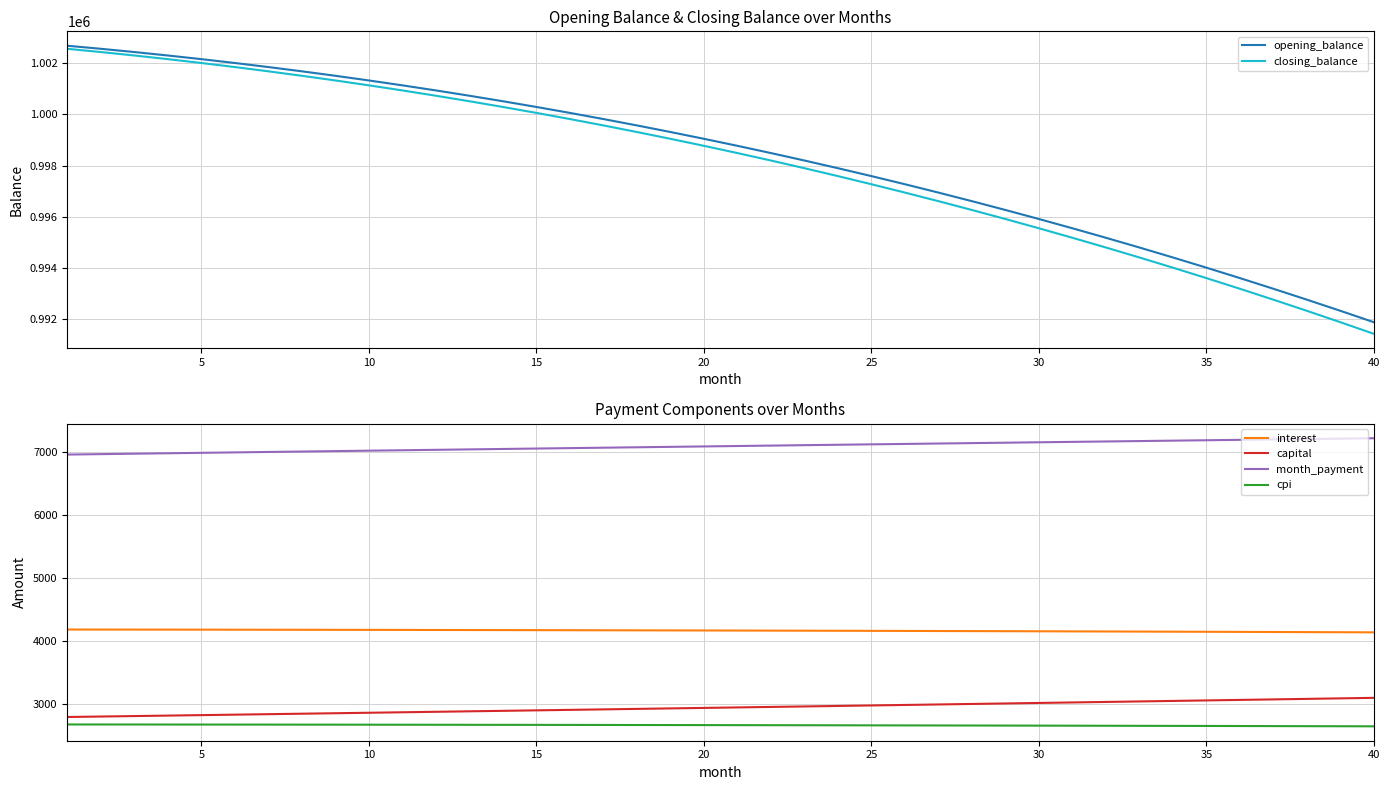

Is this an area chart (filled region under the line)?

No